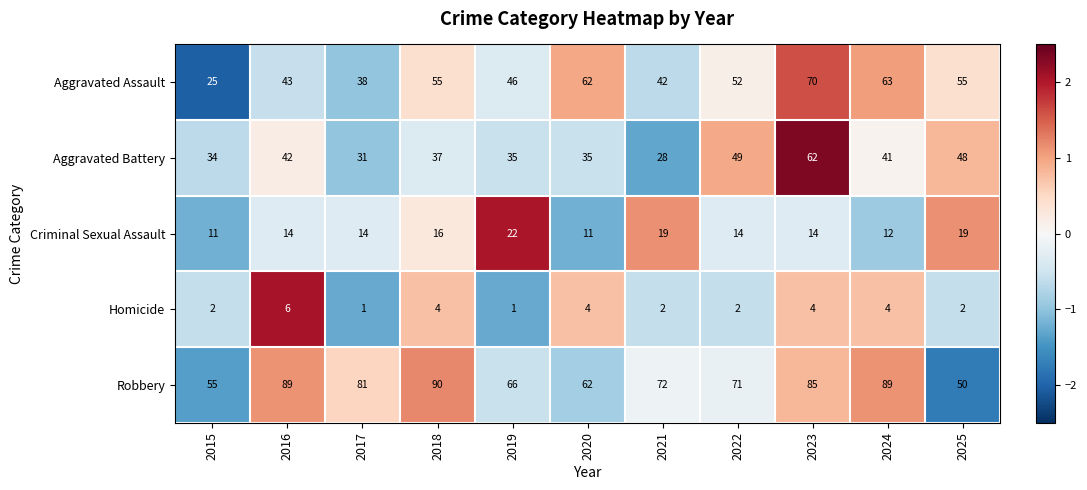

What is the total value across all series at 2017?

165